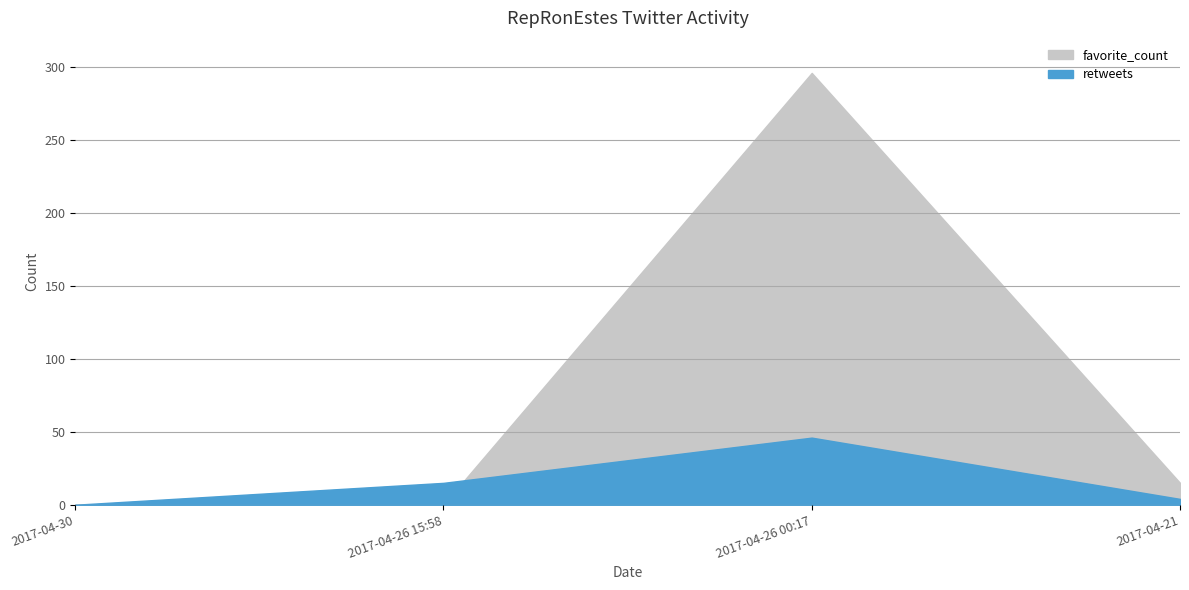

What is the difference between the favorite_count values at 2017-04-26 15:58 and 2017-04-21?

15